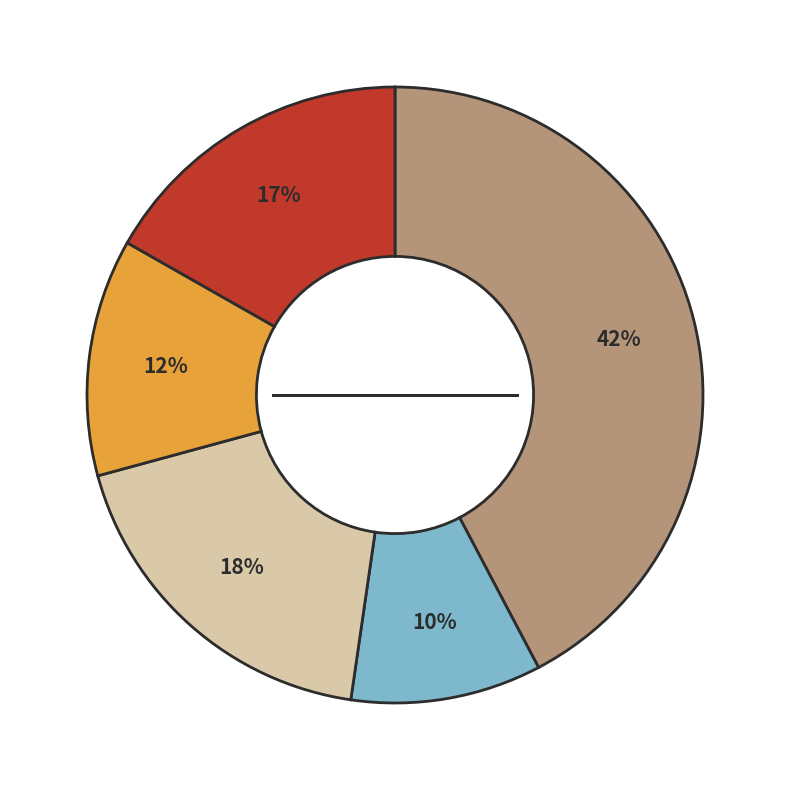

Count the number of slices in the pie.

5